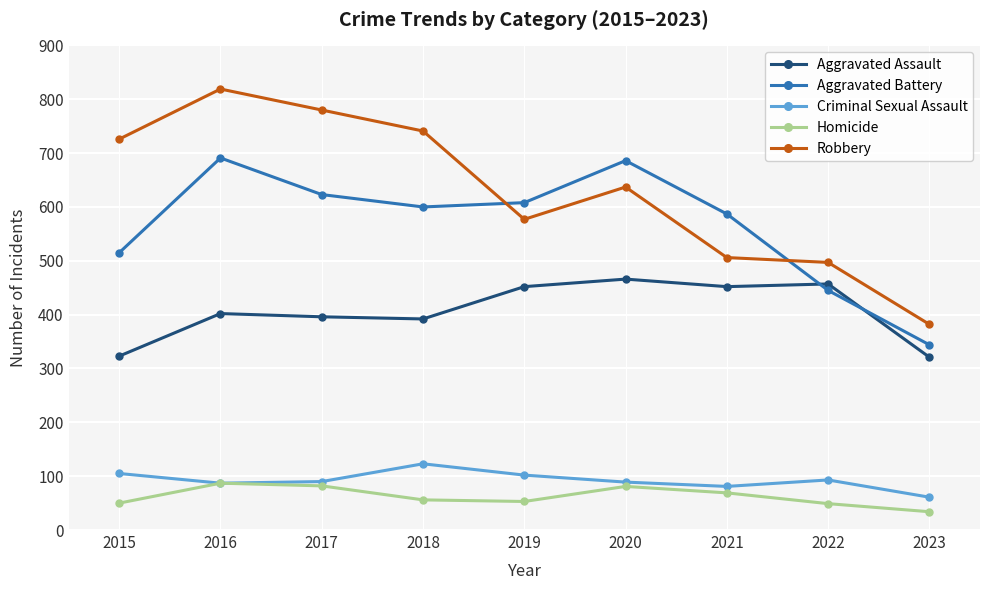

Does the chart have visible grid lines?

Yes